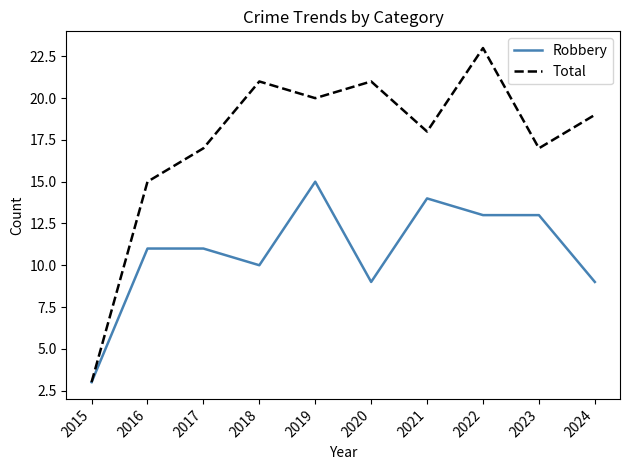

Where is Total nearest to the value 13?

2016